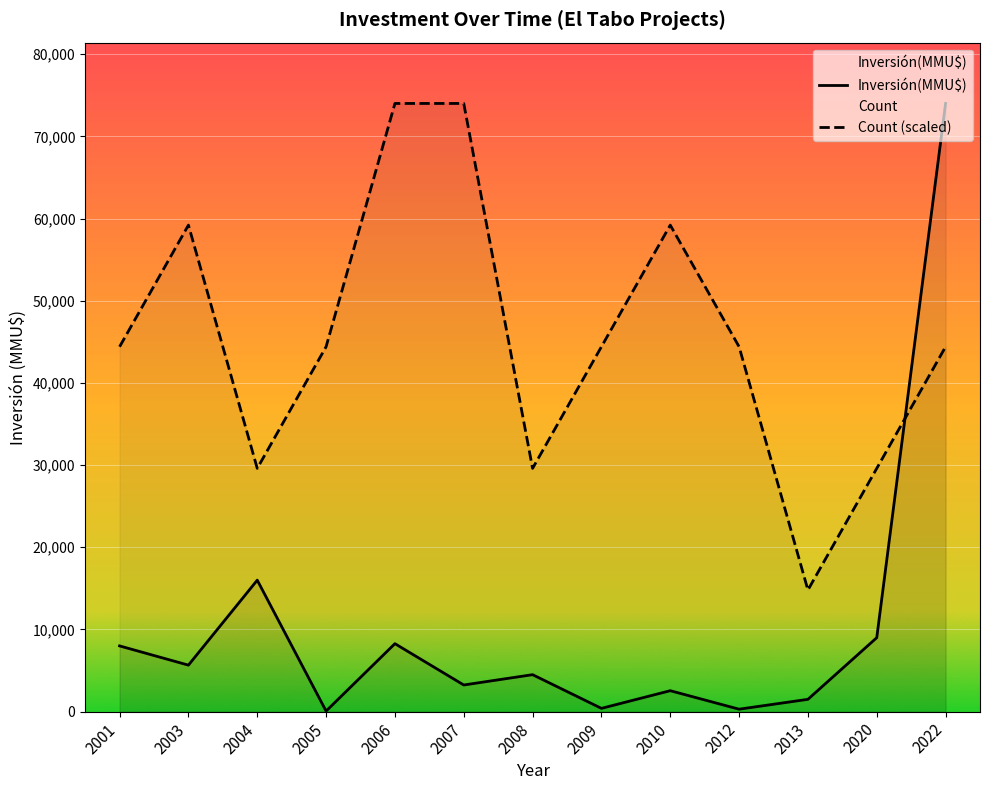

What is the difference between the highest and lowest values at 2009?

44000